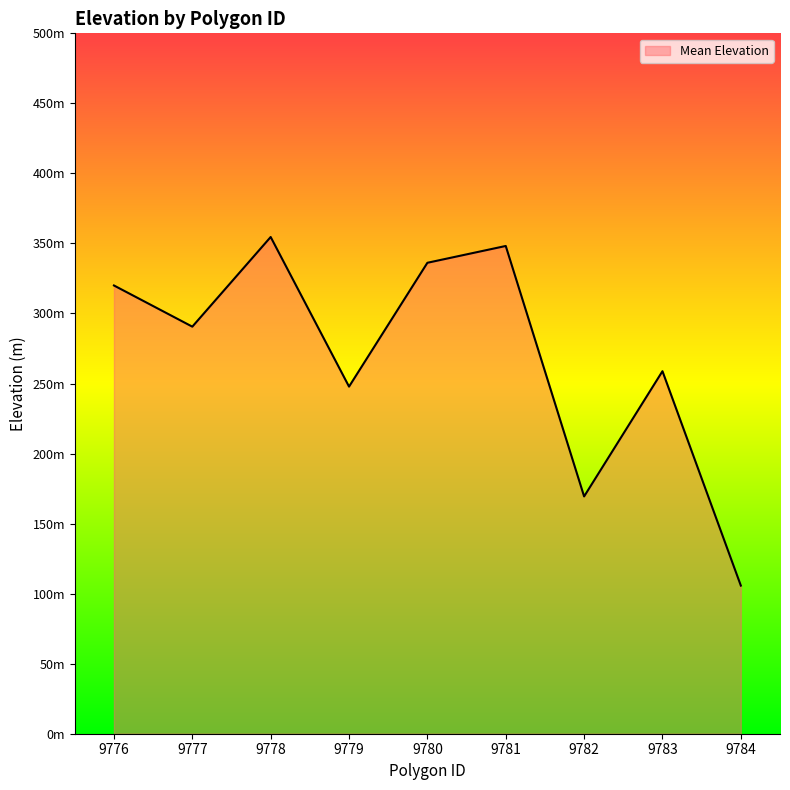

How many points are lower than both their immediate neighbors (excluding endpoints)?

3